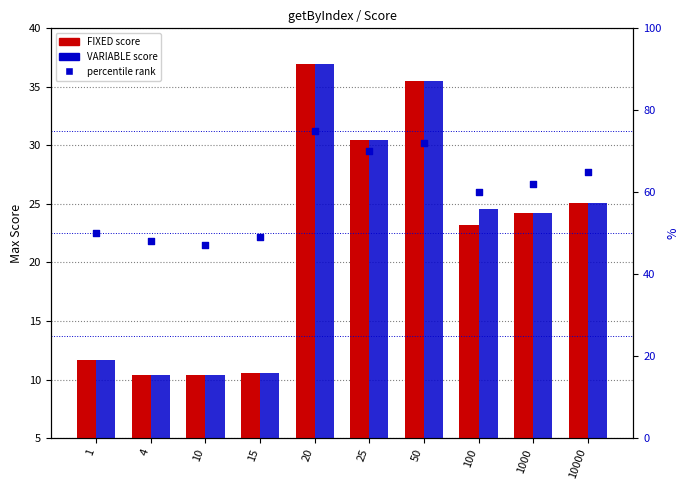

At how many categories does at least one series exceed 10?

10